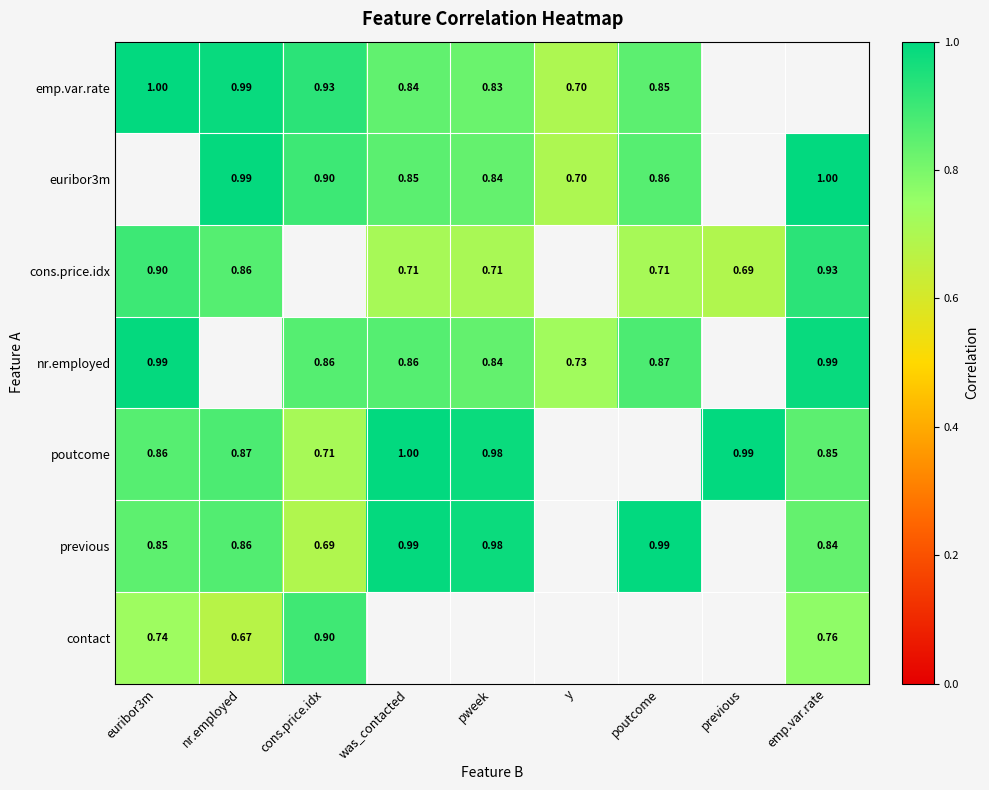

Is the value of nr.employed at pweek greater than the value of previous at euribor3m?

No